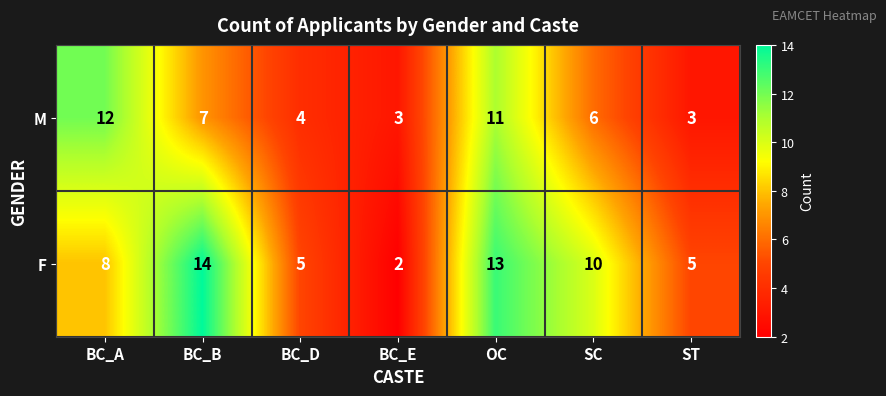

List the series in order of their peak value, highest first.

F, M